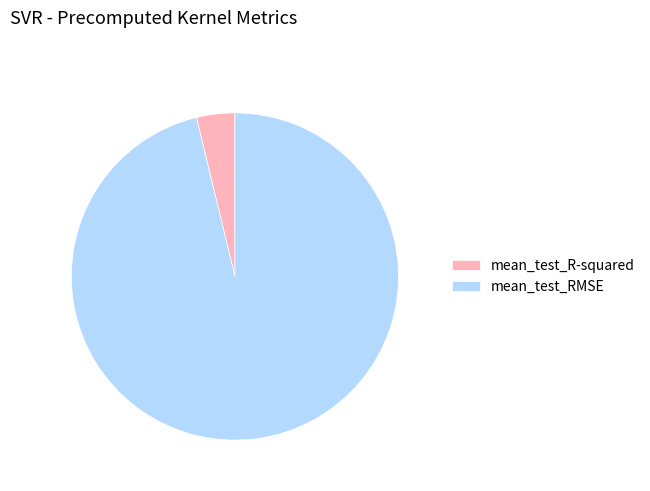

The mean_test_R-squared slice represents 4% of the pie. True or false?

True